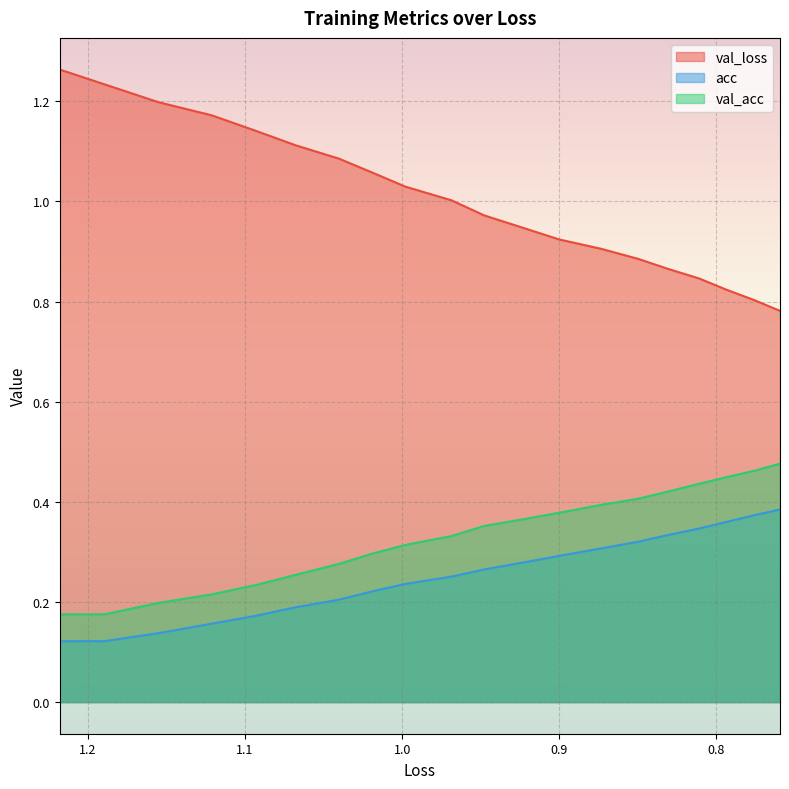

True or false: acc has a value of 0.2 at 10.

False